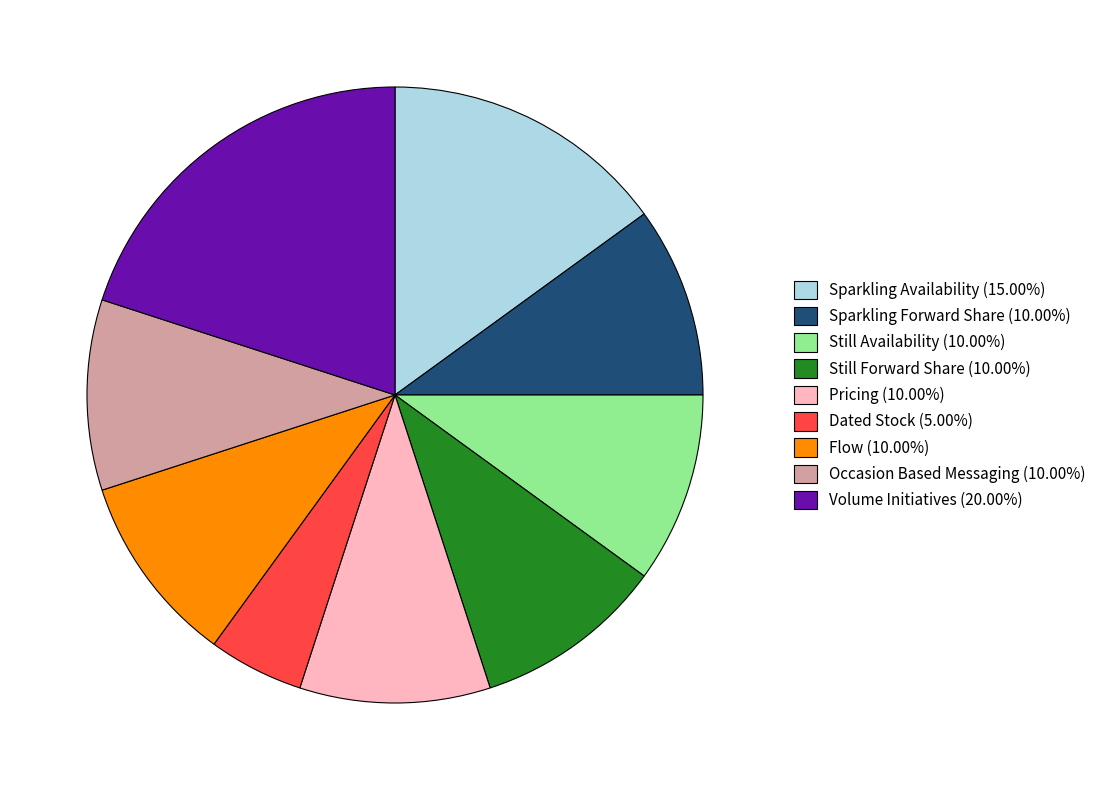

Does Occasion Based Messaging (10.00%) represent more than half of the total?

No